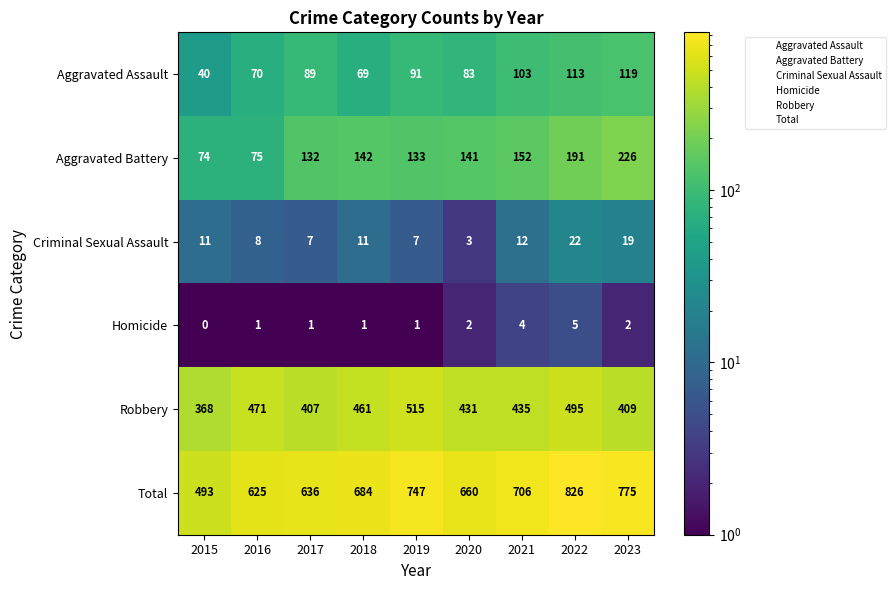

List the labels in order of Aggravated Assault value, largest first.

2023, 2022, 2021, 2019, 2017, 2020, 2016, 2018, 2015